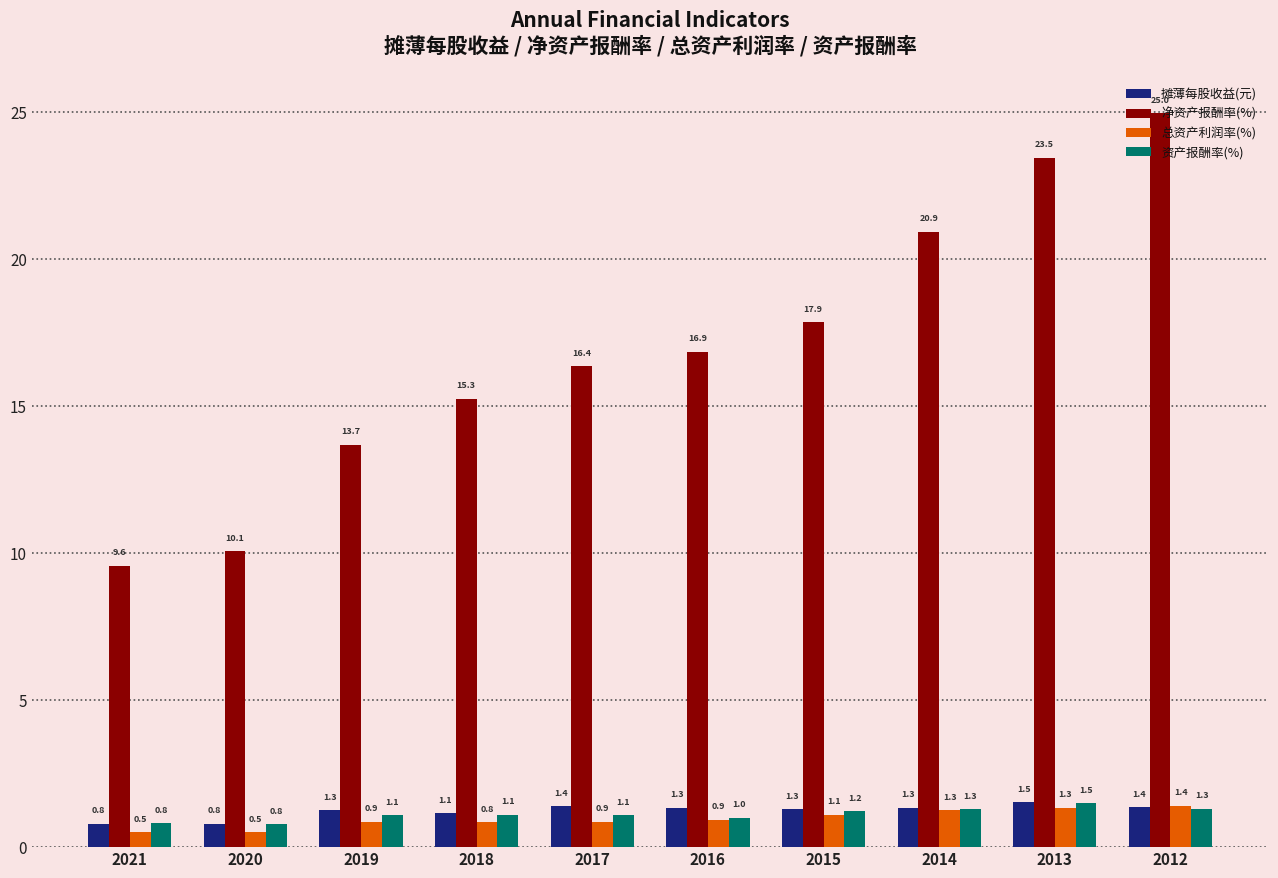

Are the bars grouped side by side (vs. stacked)?

Yes